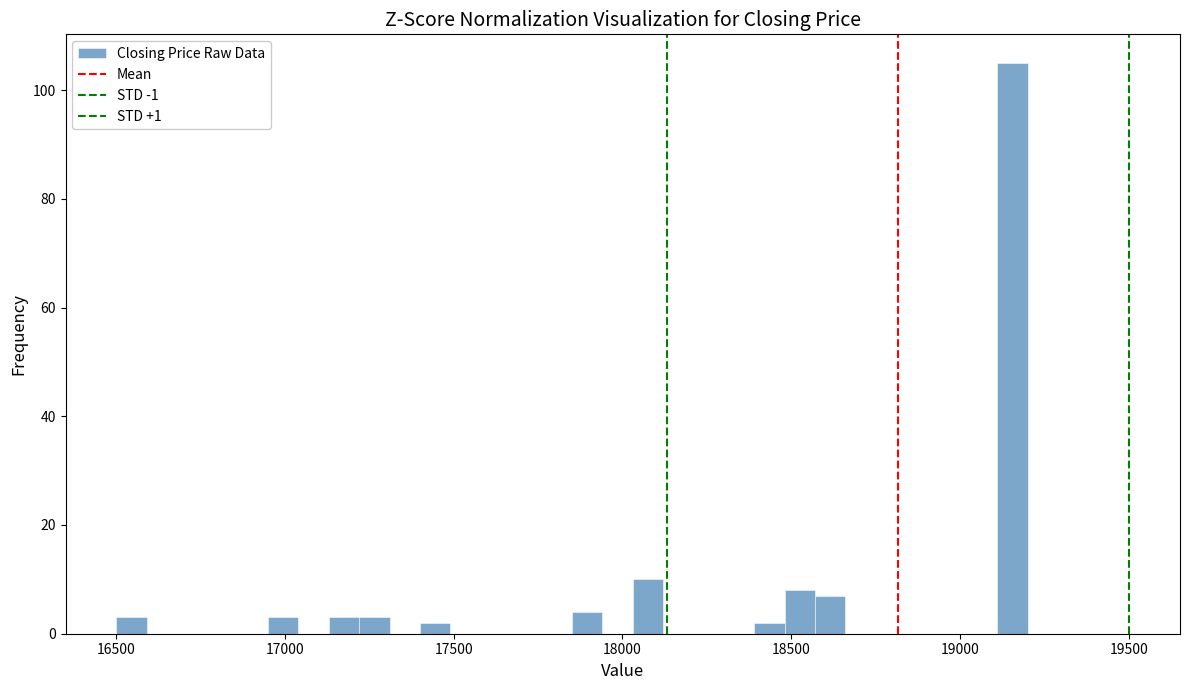

Read against the x-axis, roughly where is the centre of the tallest bar?

19150